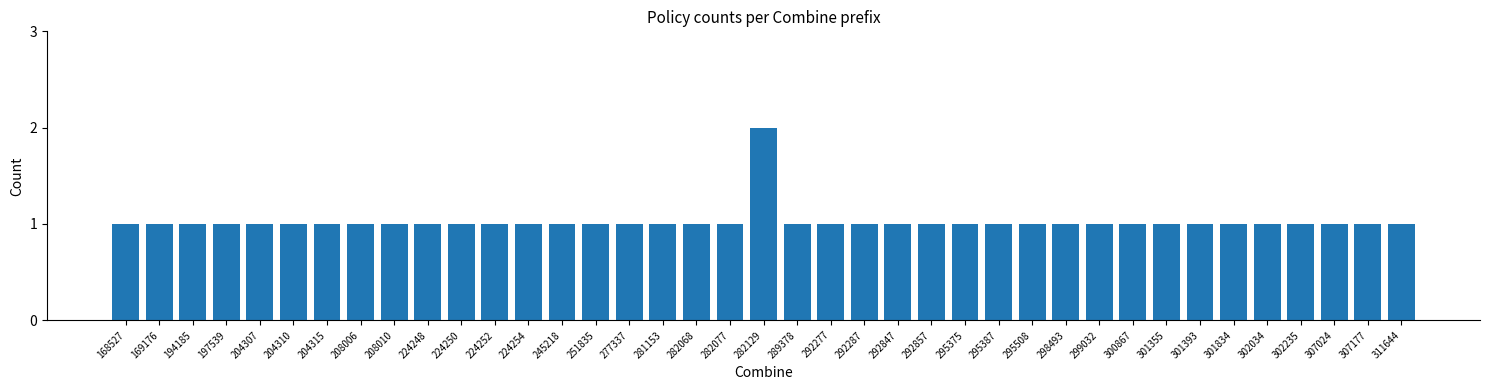

At which category does the chart reach its peak across all series?

282129